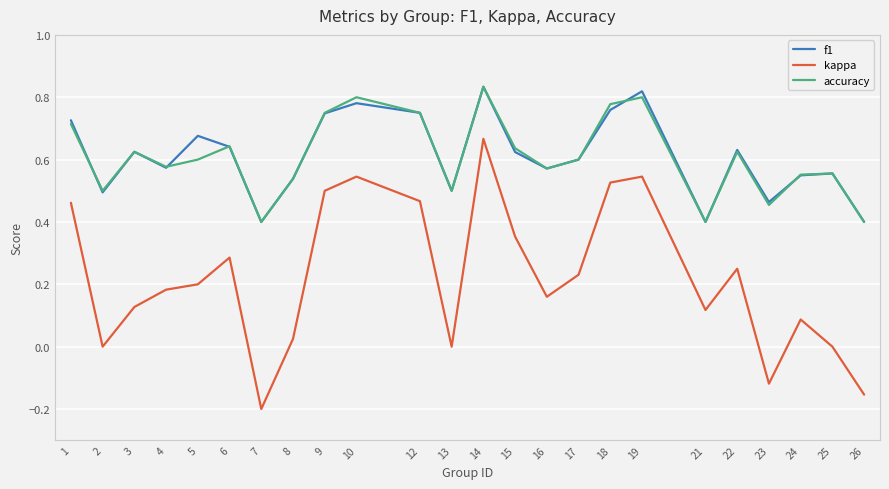

At which category is the sum across all series the highest?

14